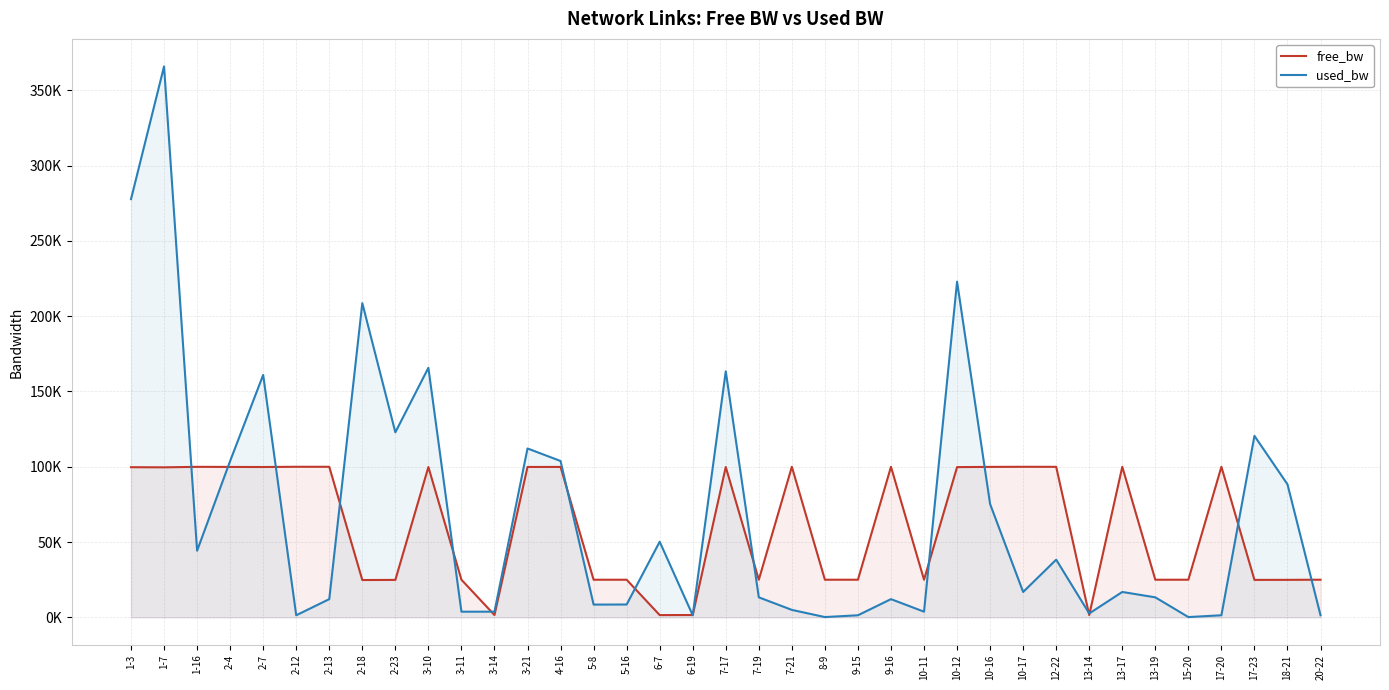

Reading left to right, extract all data points from this chart.

free_bw: 99722.3	99634.1	99955.7	99896.2	99839.0	99998.6	99987.9	24791.3	24877.1	99834.3	24996.2	1546.2	99887.8	99896.2	24991.5	24991.5	1499.8	1548.6	99836.6	24986.7	99995.0	24999.8	24998.6	99987.9	24996.2	99777.0	99924.8	99983.1	99961.7	1547.4	99983.1	24986.7	24999.8	99998.6	24879.5	24911.7	24998.6
used_bw: 277705.8	365861.6	44262.8	103838.9	161015.4	1383.2	12103.5	208666.8	122900.4	165747.4	3765.2	3765.0	112150.3	103833.7	8481.6	8530.9	50220.8	1383.0	163406.1	13294.7	4956.8	191.9	1383.2	12103.5	3765.2	222928.8	75235.3	16868.2	38313.0	2573.9	16868.2	13293.4	191.9	1383.3	120517.7	88338.2	1383.2